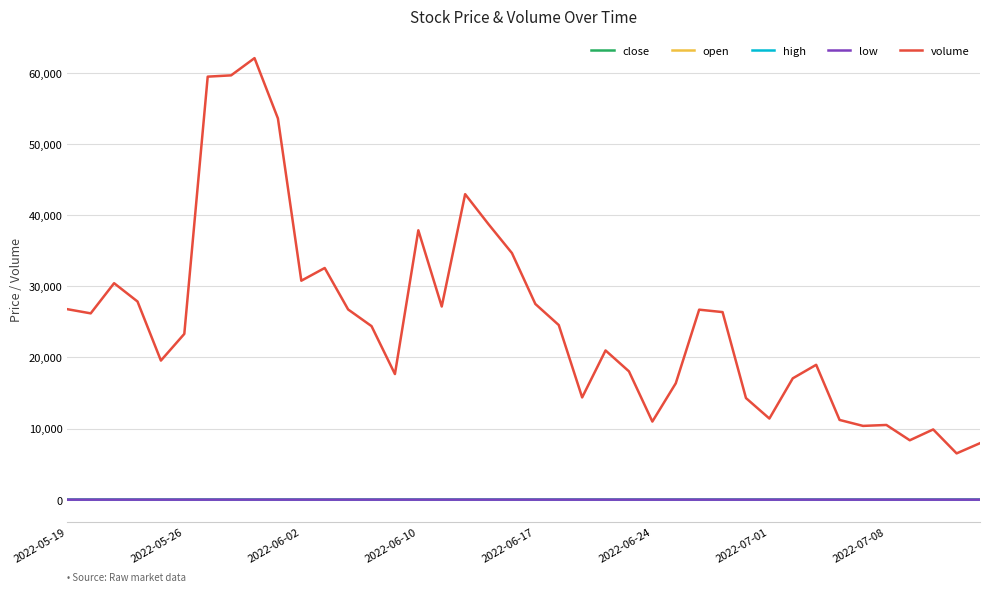

What is the sum of all low values?

819.0